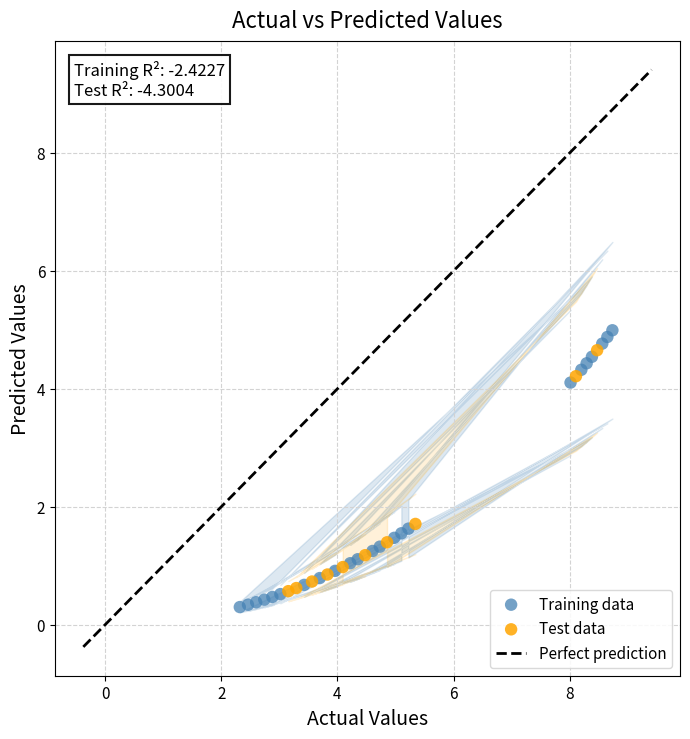

Which series reaches the maximum Y coordinate?

Training data